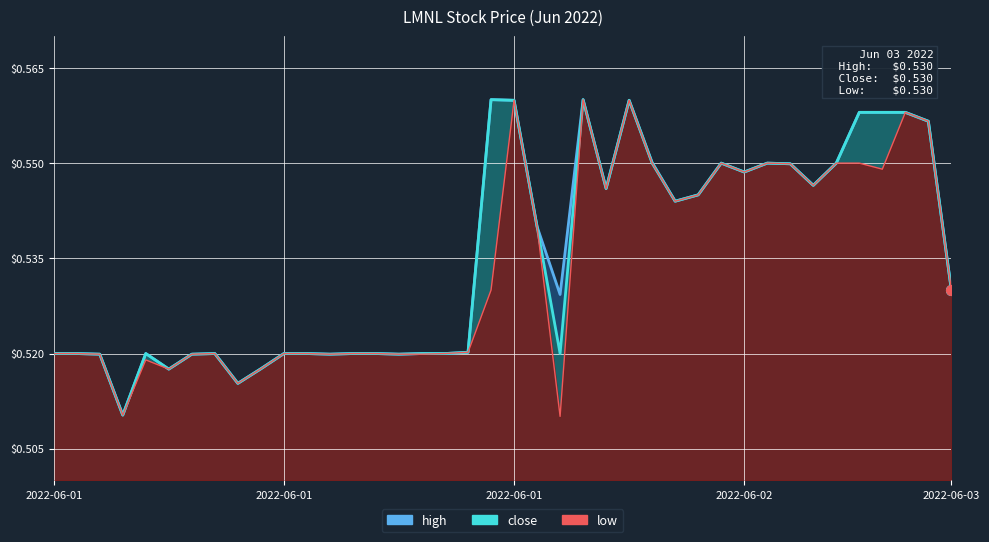

What position from the right is 2022-06-01 14:39?

38